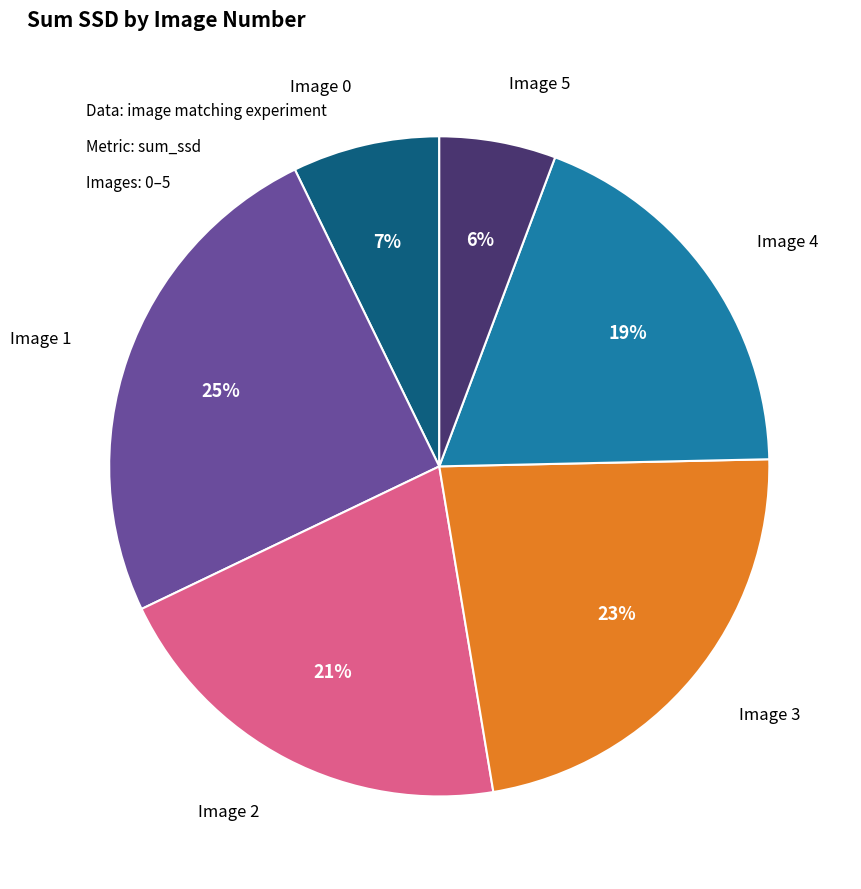

Is there a majority slice in this chart?

No